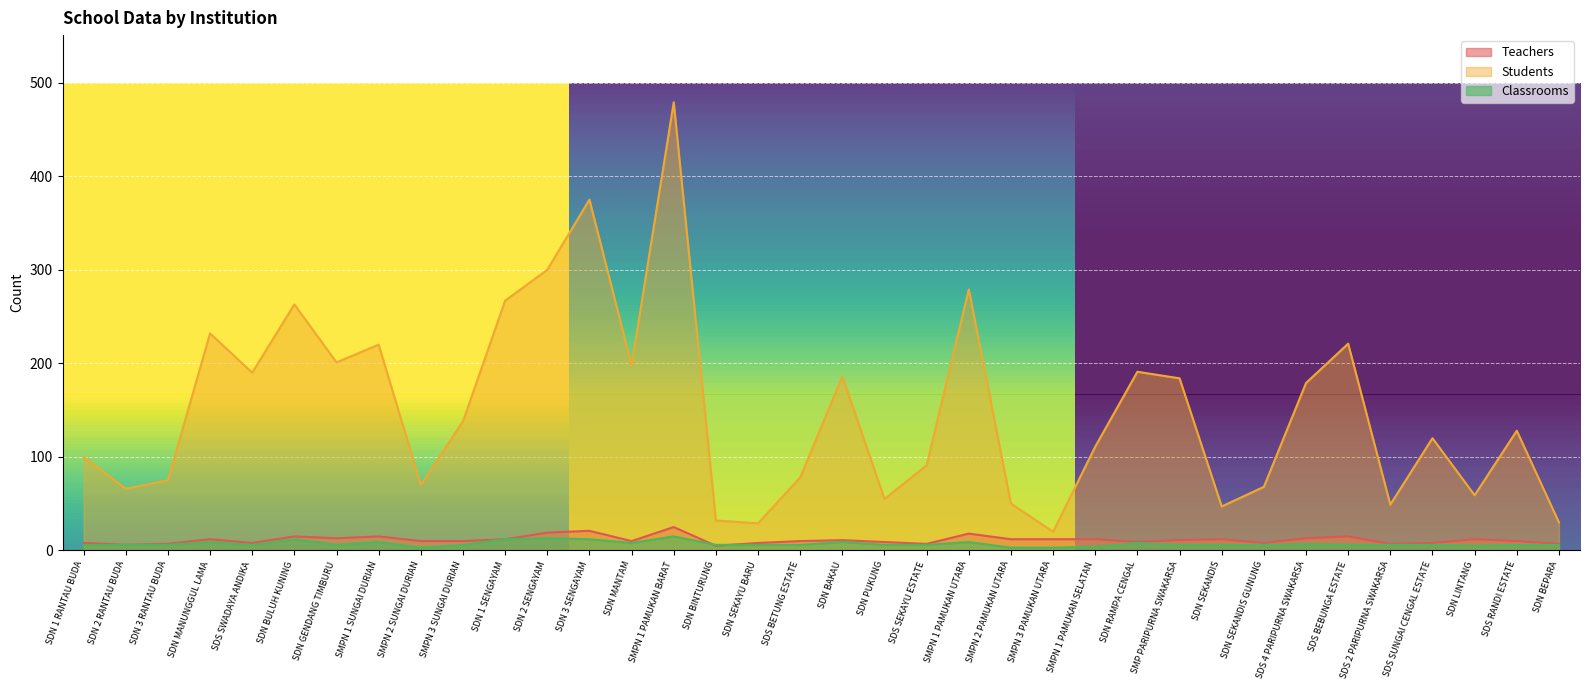

What position from the left is SDN MANTAM?

14